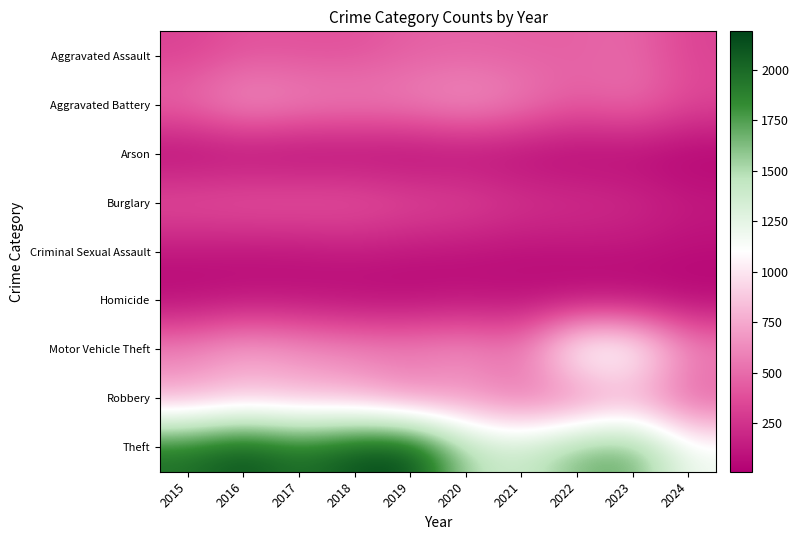

What is the difference between the highest and lowest values at 2018?

2103